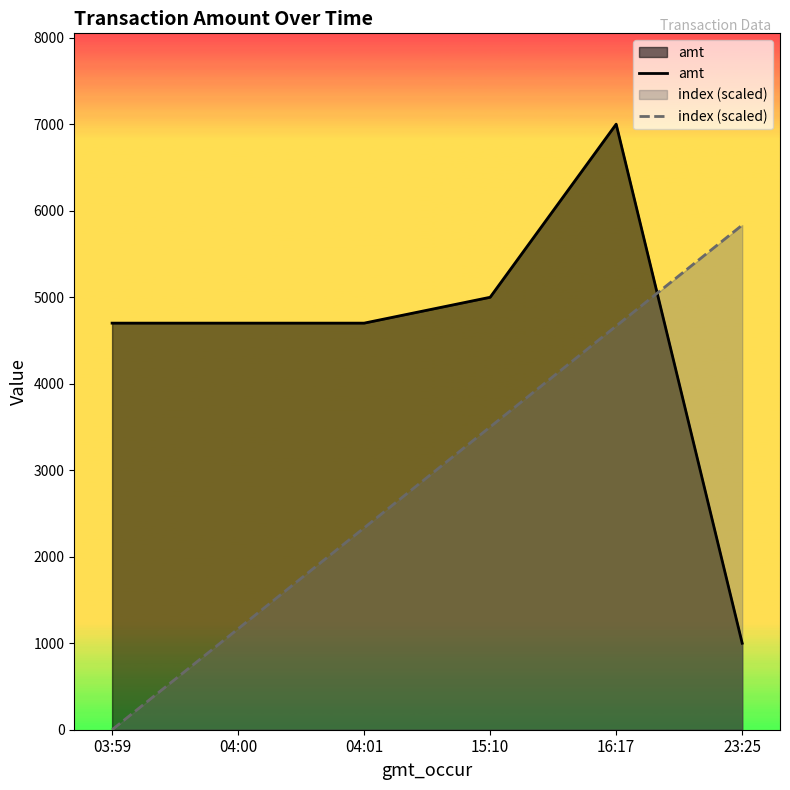

What is the total value across all series at 15:10?

8499.0